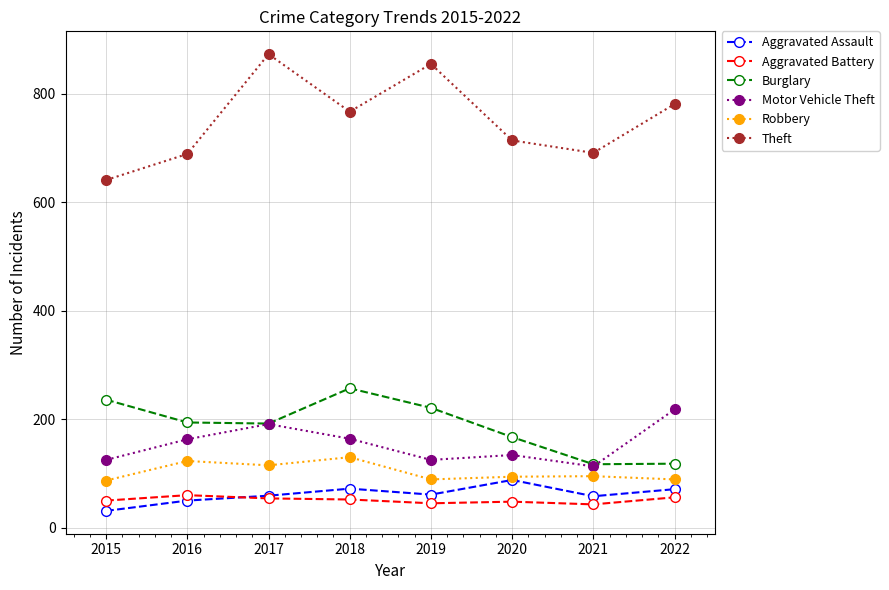

What is the value of the Robbery point at the 2nd from the left?

123